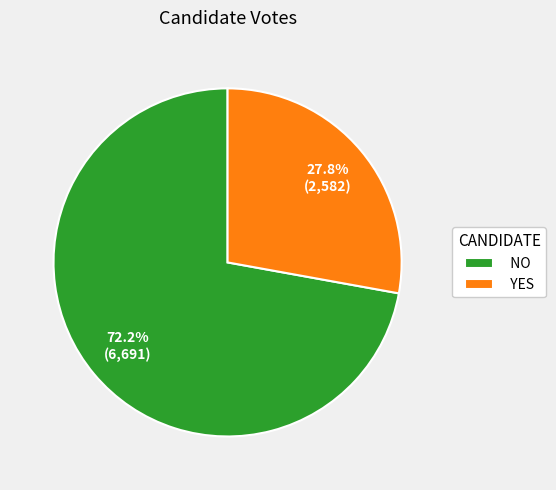

What is the majority slice?

NO